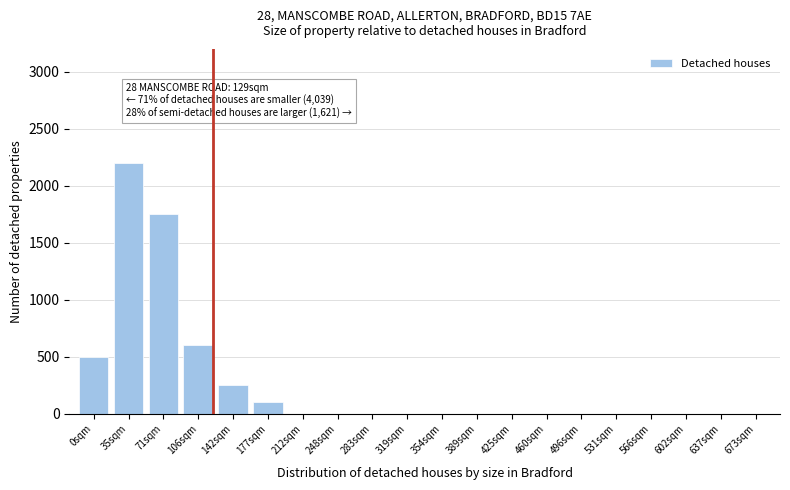

Reading left to right, list all the values displayed in this chart.

0sqm=500	35sqm=2200	71sqm=1750	106sqm=600	142sqm=250	177sqm=100	212sqm=0	248sqm=0	283sqm=0	319sqm=0	354sqm=0	389sqm=0	425sqm=0	460sqm=0	496sqm=0	531sqm=0	566sqm=0	602sqm=0	637sqm=0	673sqm=0